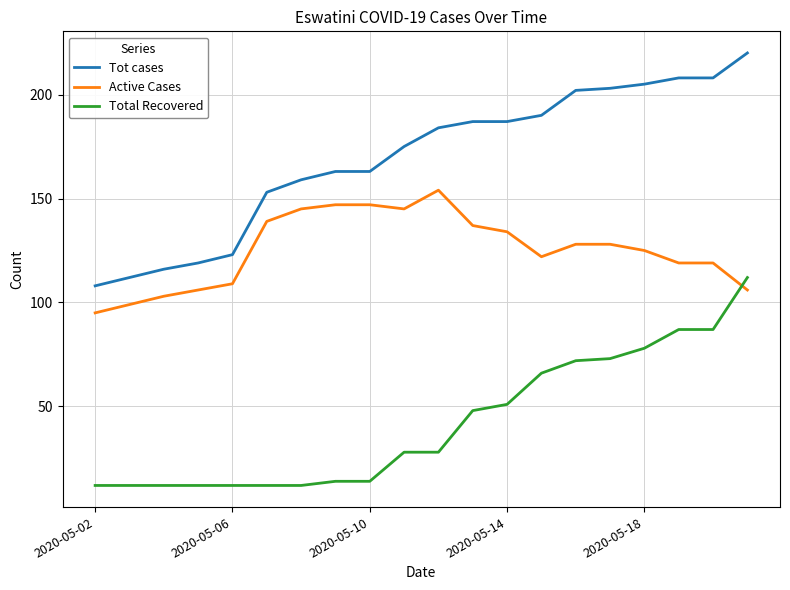

List the series in order of their overall mean, lowest first.

Total Recovered, Active Cases, Tot cases